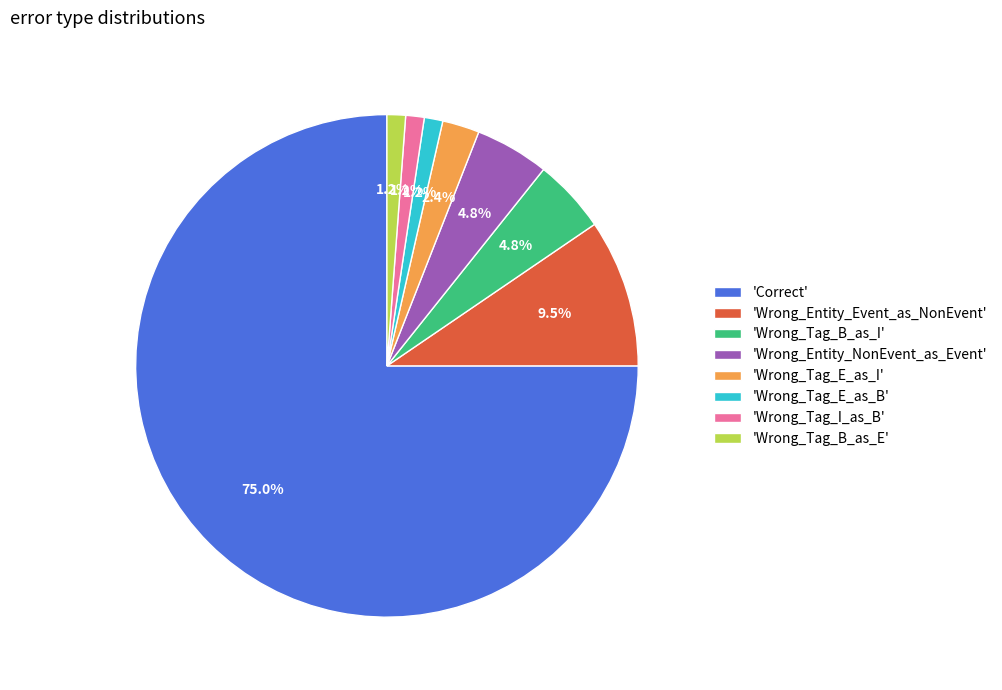

Which slice is the largest?

'Correct'